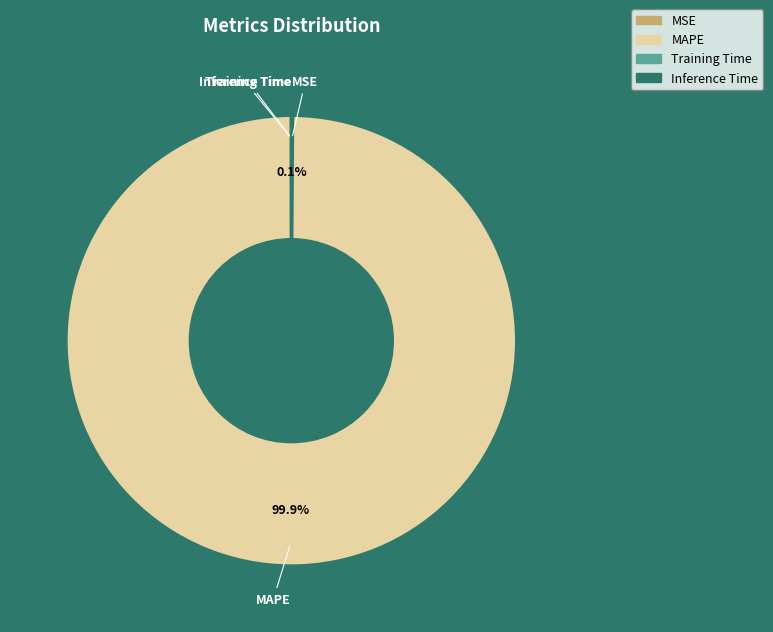

Which slice represents more than half of the pie?

MAPE